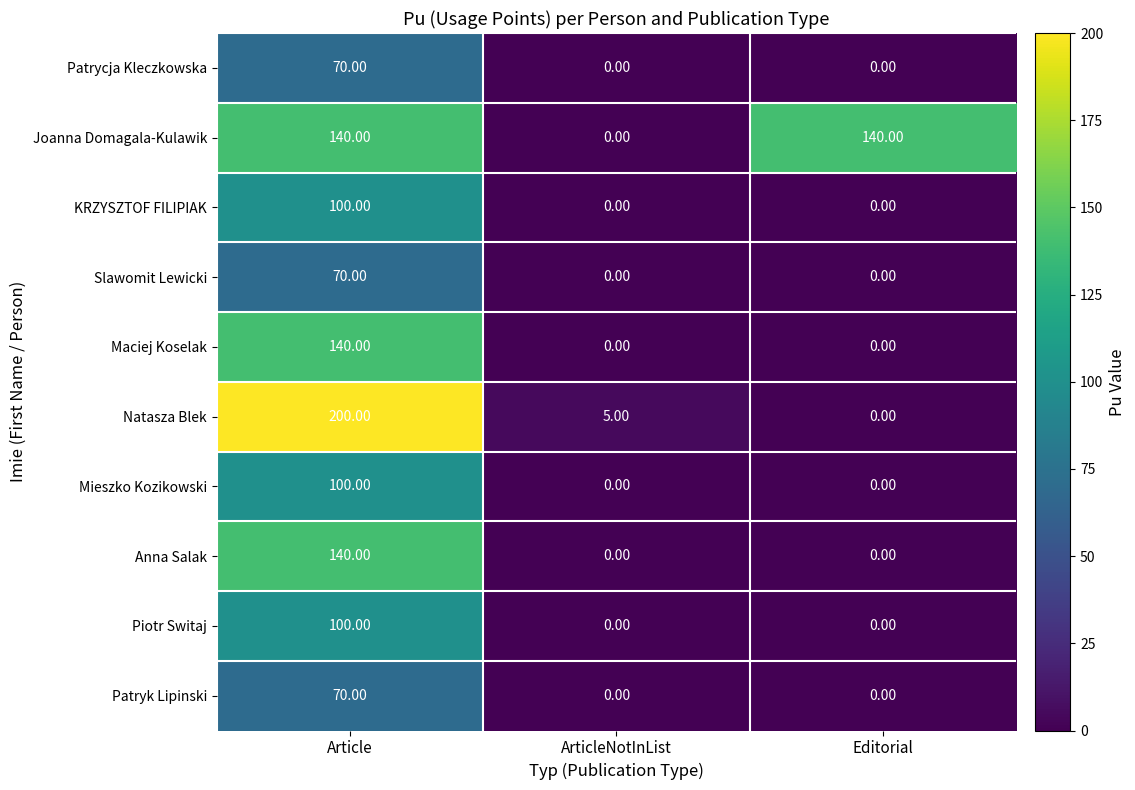

What is the difference between the highest and lowest values at ArticleNotInList?

5